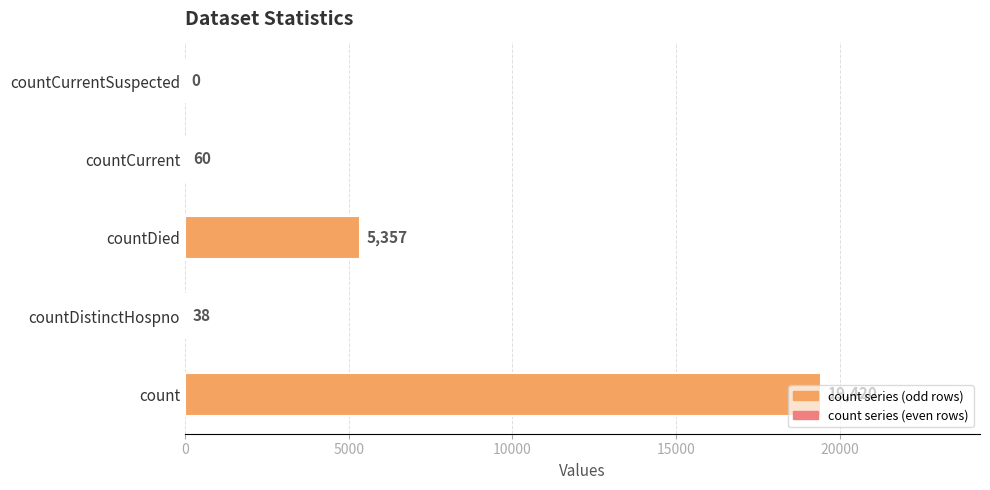

What is the greatest value displayed?

19420